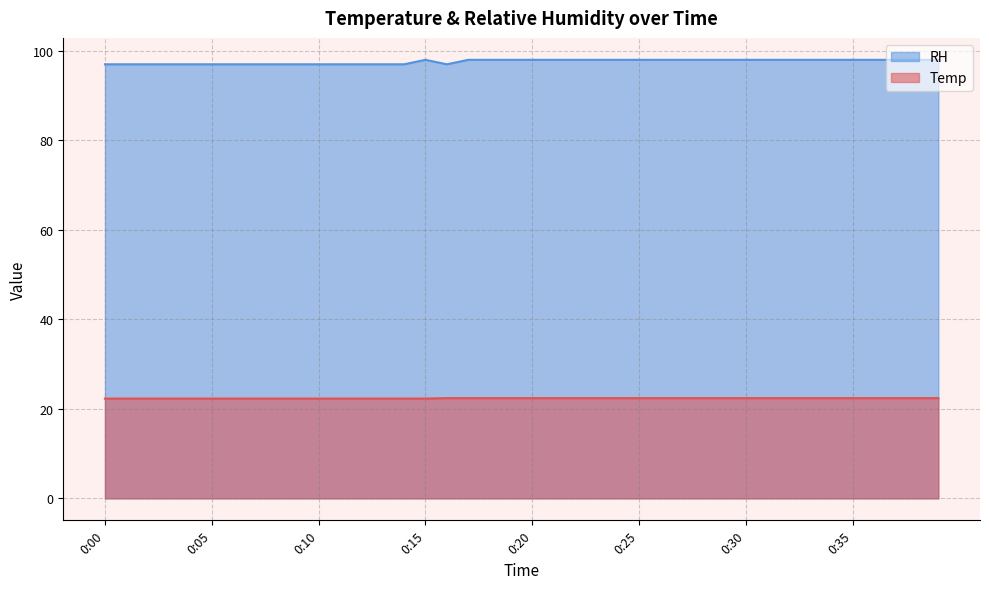

At which label is RH closest to 97?

0:00